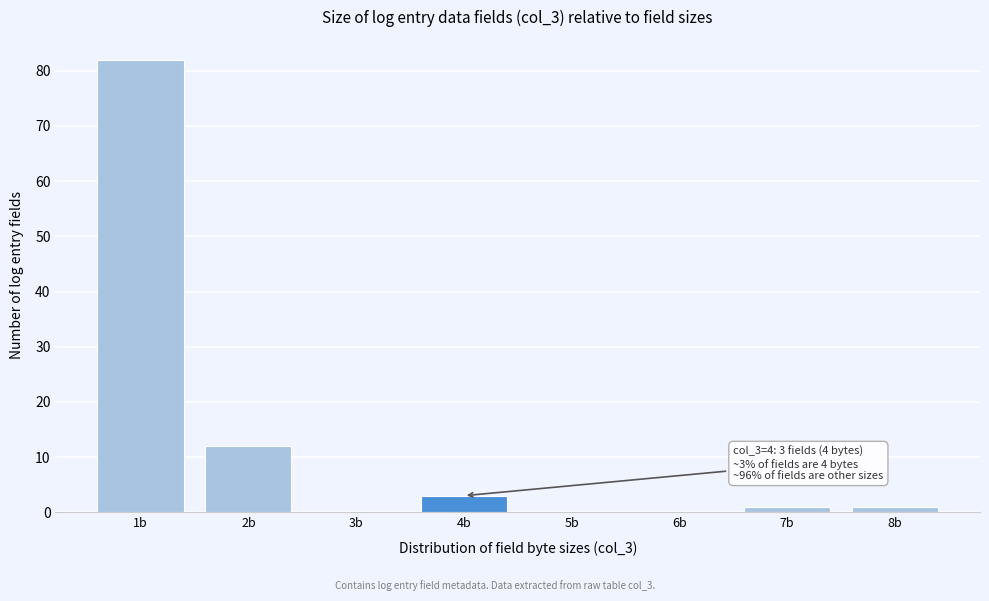

Reading left to right, transcribe all the data shown in this chart.

1b=82	2b=12	3b=0	4b=3	5b=0	6b=0	7b=1	8b=1